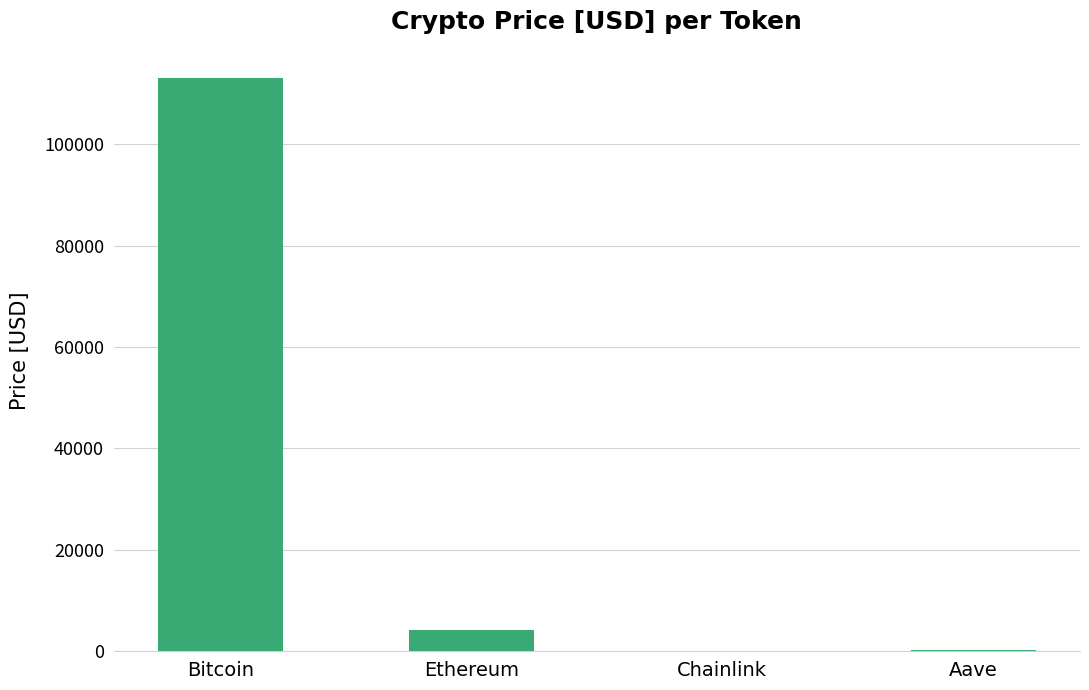

What is the greatest value displayed?

112934.0